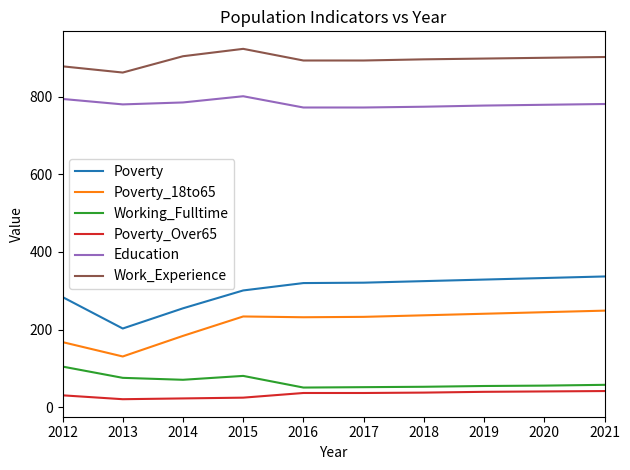

Count the number of data series in this chart.

6